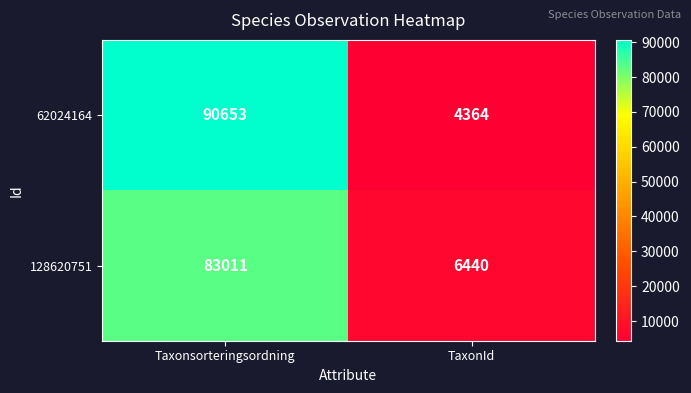

What is the sum of the 62024164 values at Taxonsorteringsordning and TaxonId?

95017